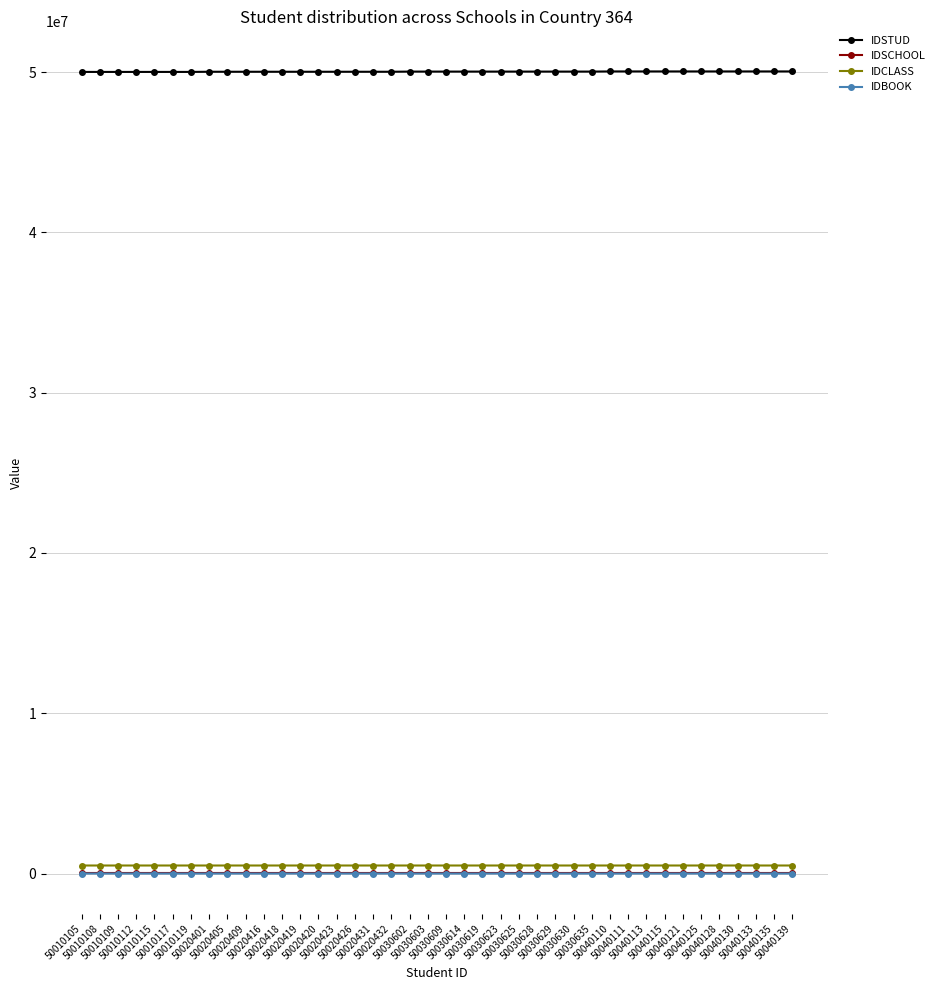

True or false: IDSCHOOL and IDSTUD intersect in this chart.

False